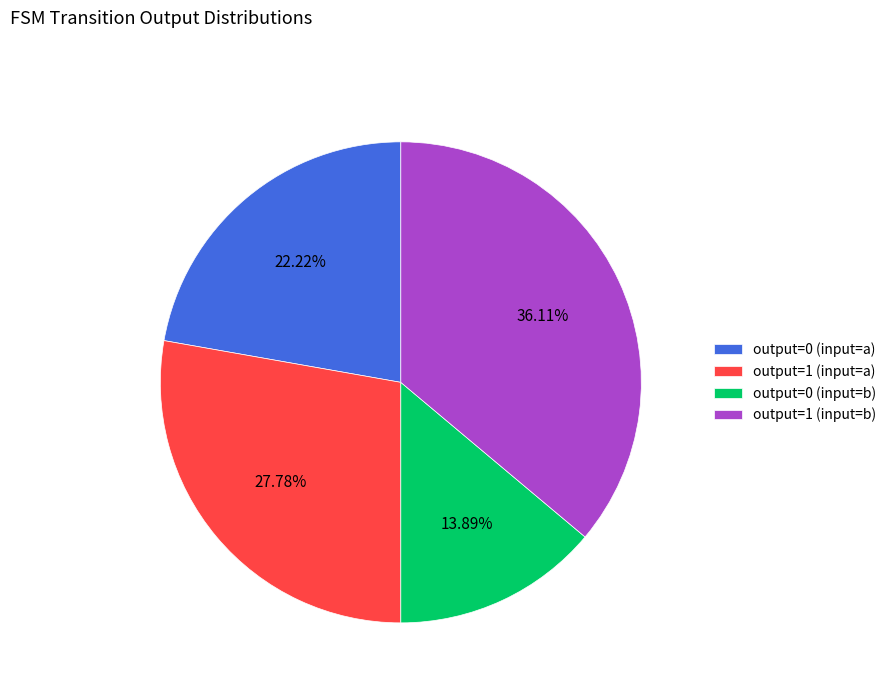

True or false: output=0 (input=b) accounts for 32% of the total.

False